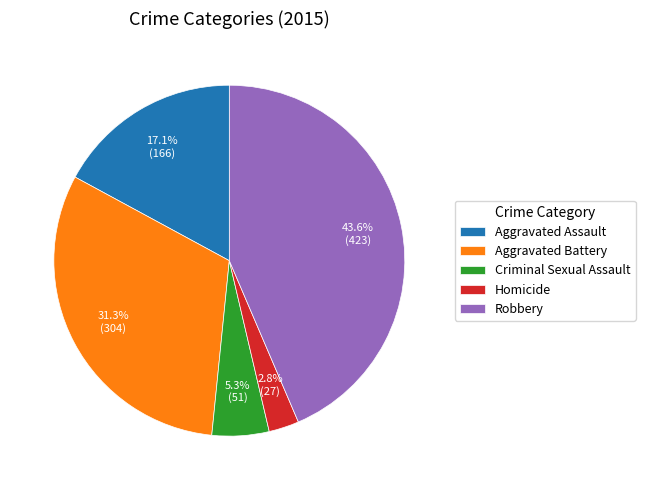

How many segments does this pie chart have?

5